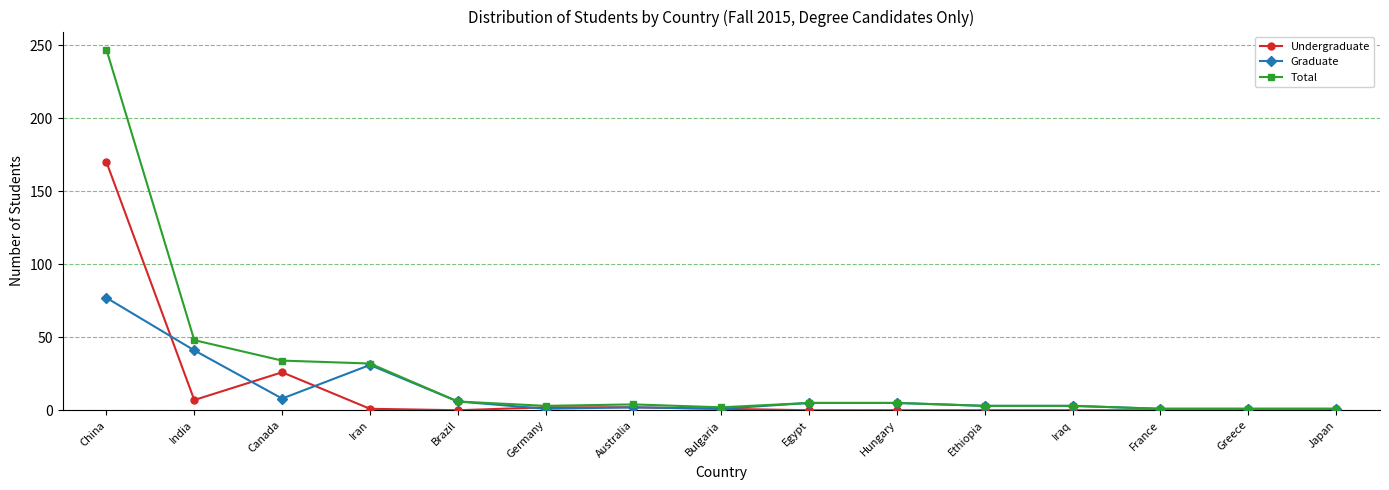

Which series has the widest spread of values?

Total